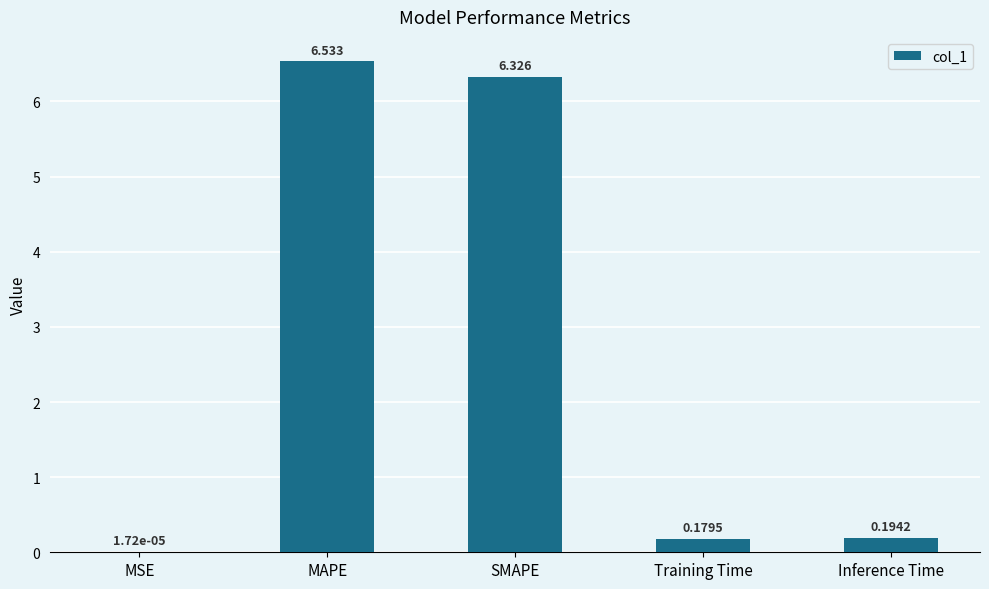

Where is the data nearest to the value 3?

Inference Time